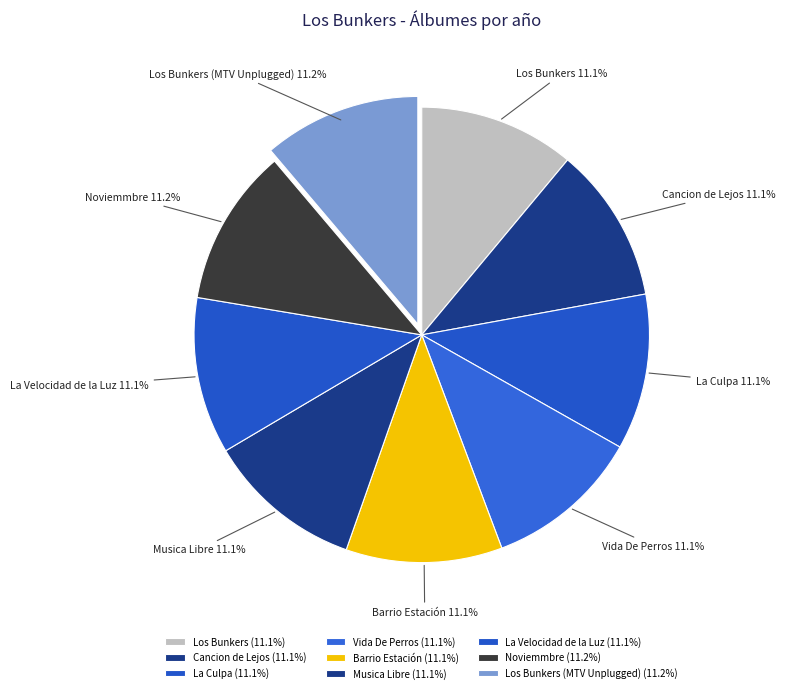

How many slices are in this pie chart?

9